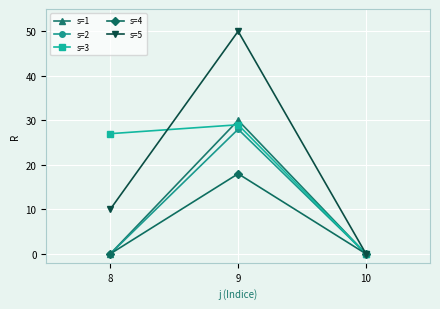

Is this an area chart (filled region under the line)?

No